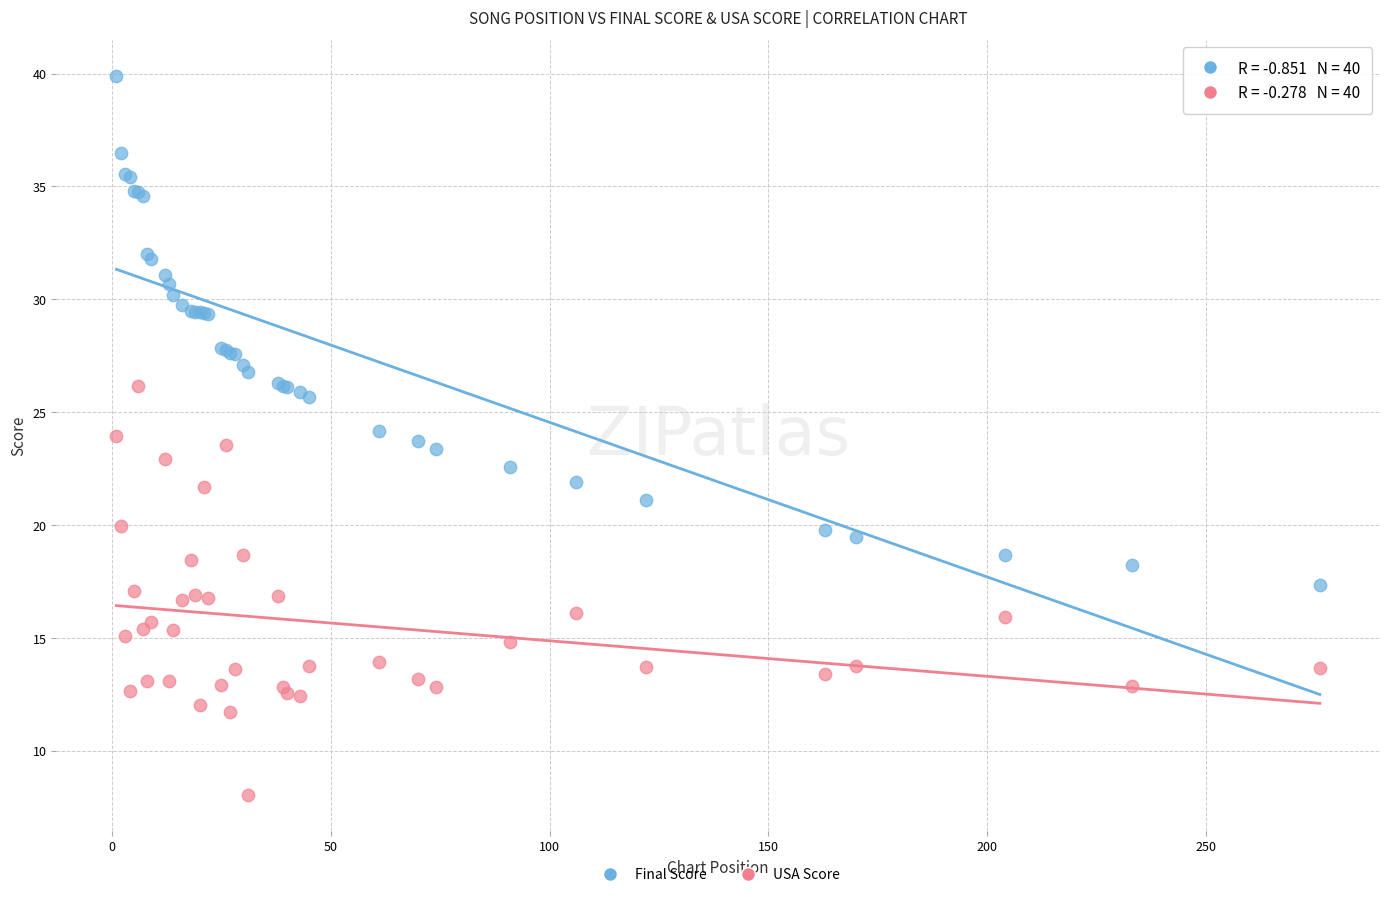

Which series has the largest Y range (max minus min)?

Final Score